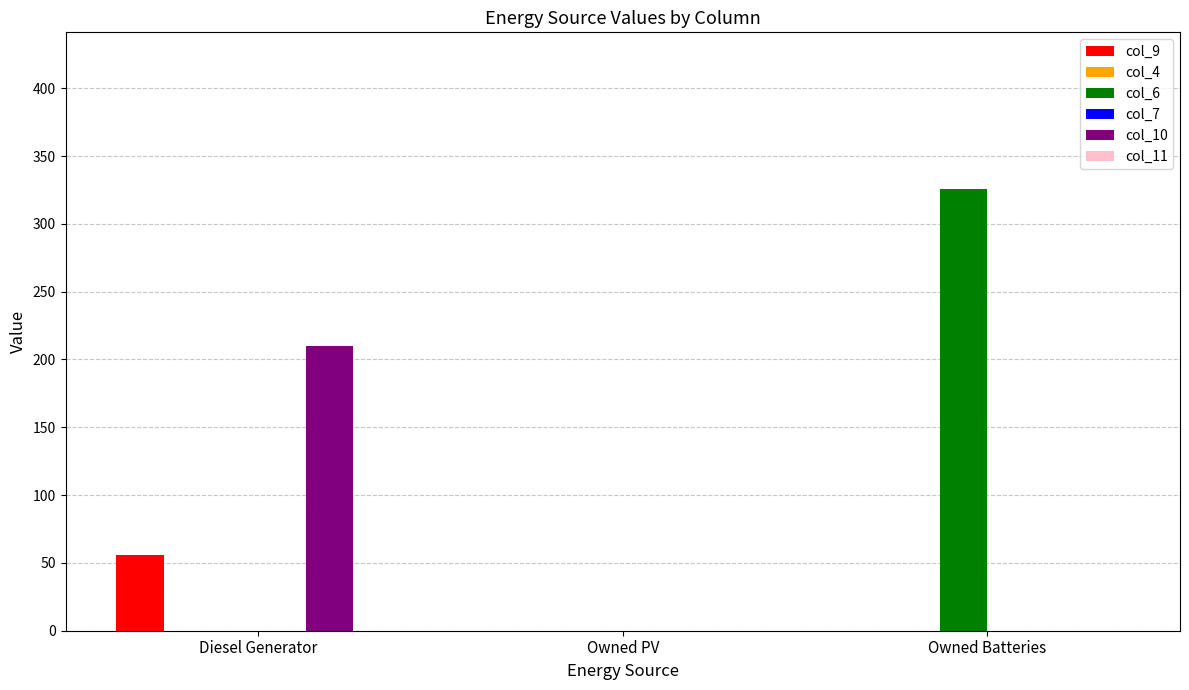

What are all the series names shown in the legend?

col_9, col_4, col_6, col_7, col_10, col_11